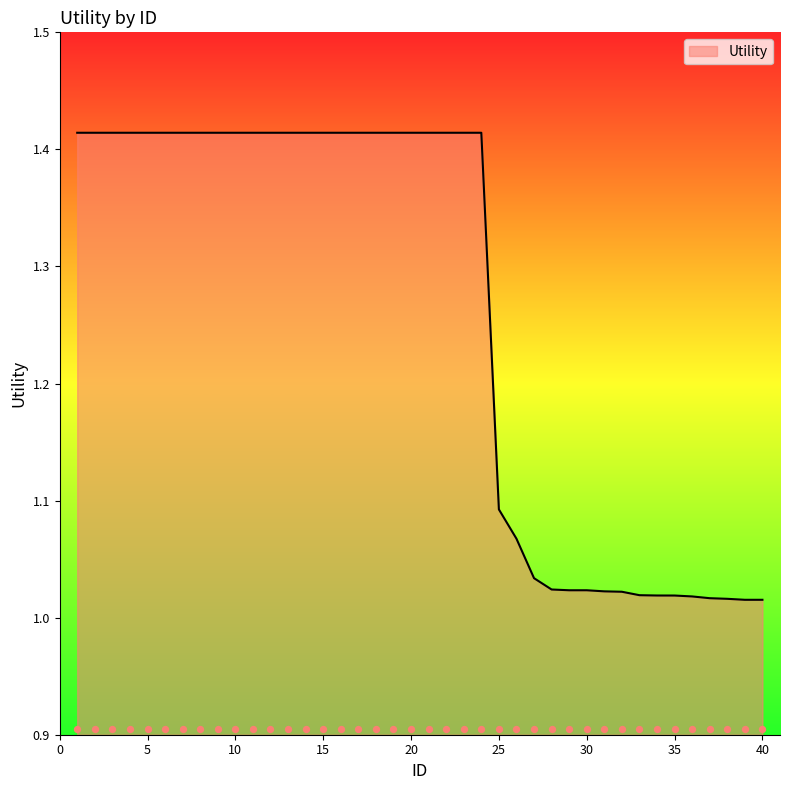

What is the ratio of the value at 26 to the value at 21?

0.8